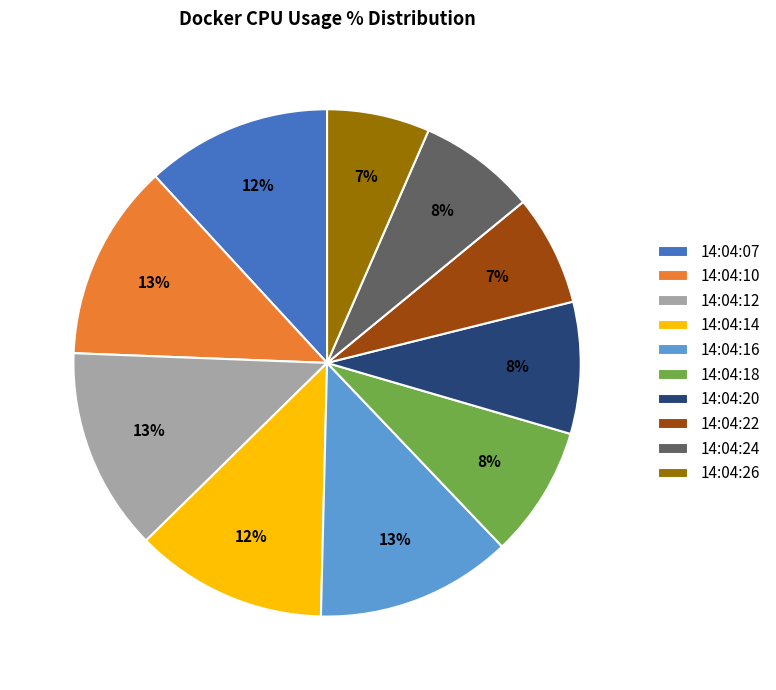

Do 14:04:16 and 14:04:26 together represent more than half of the pie?

No